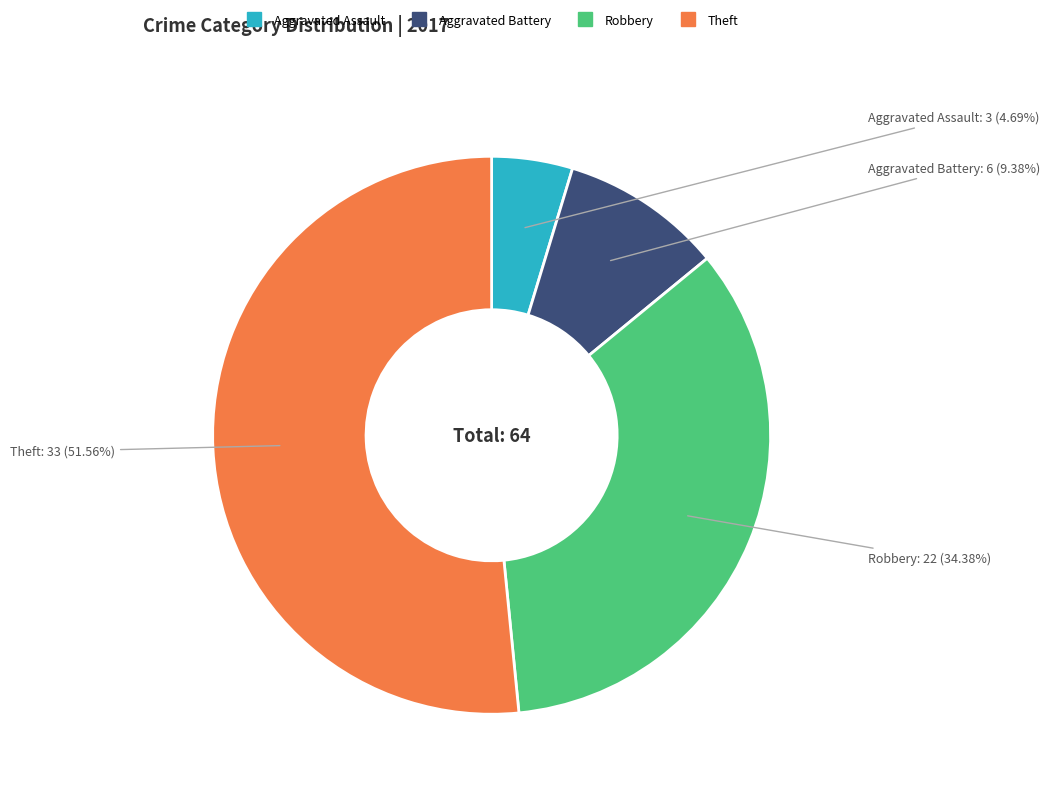

What is the majority slice?

Theft